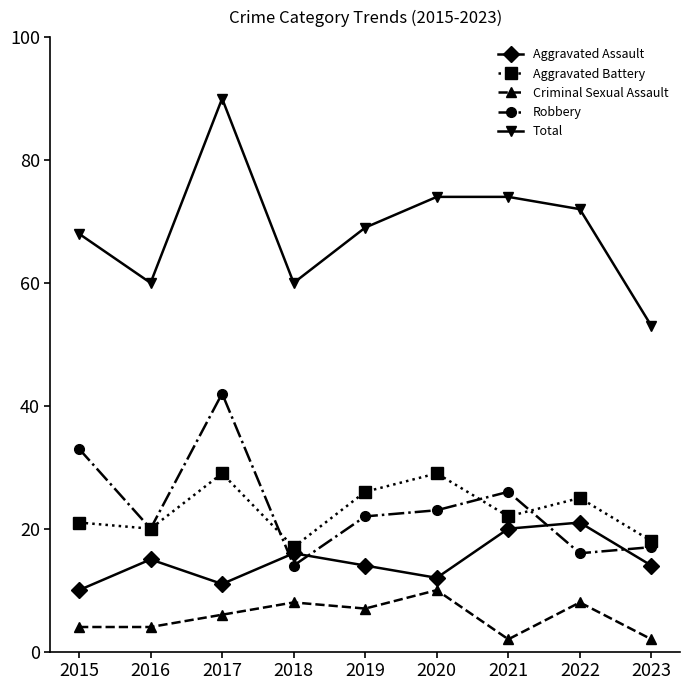

How many interior local valleys does the Robbery series have?

3